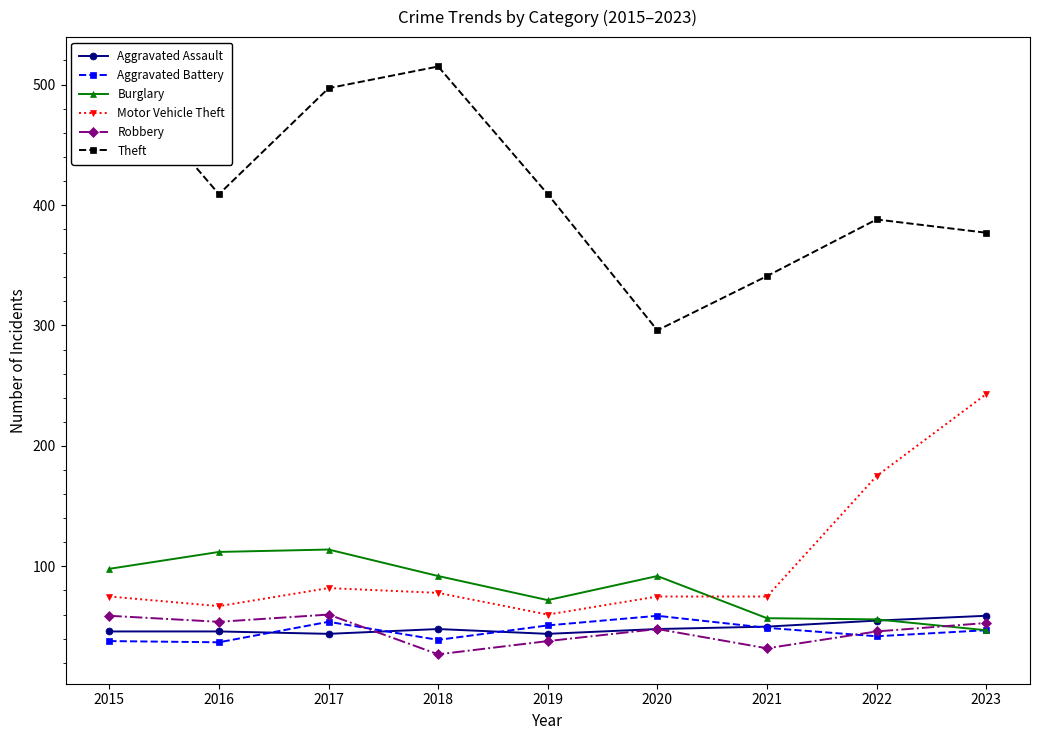

What is the difference between the maximum and second lowest values in the Aggravated Assault series?

15